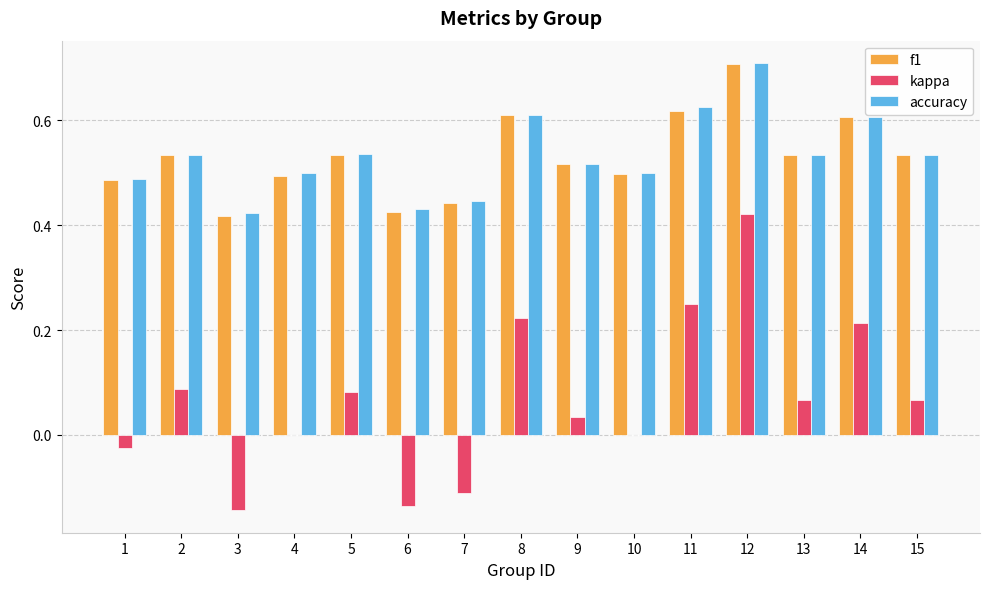

What is the sum of all accuracy values?

8.0